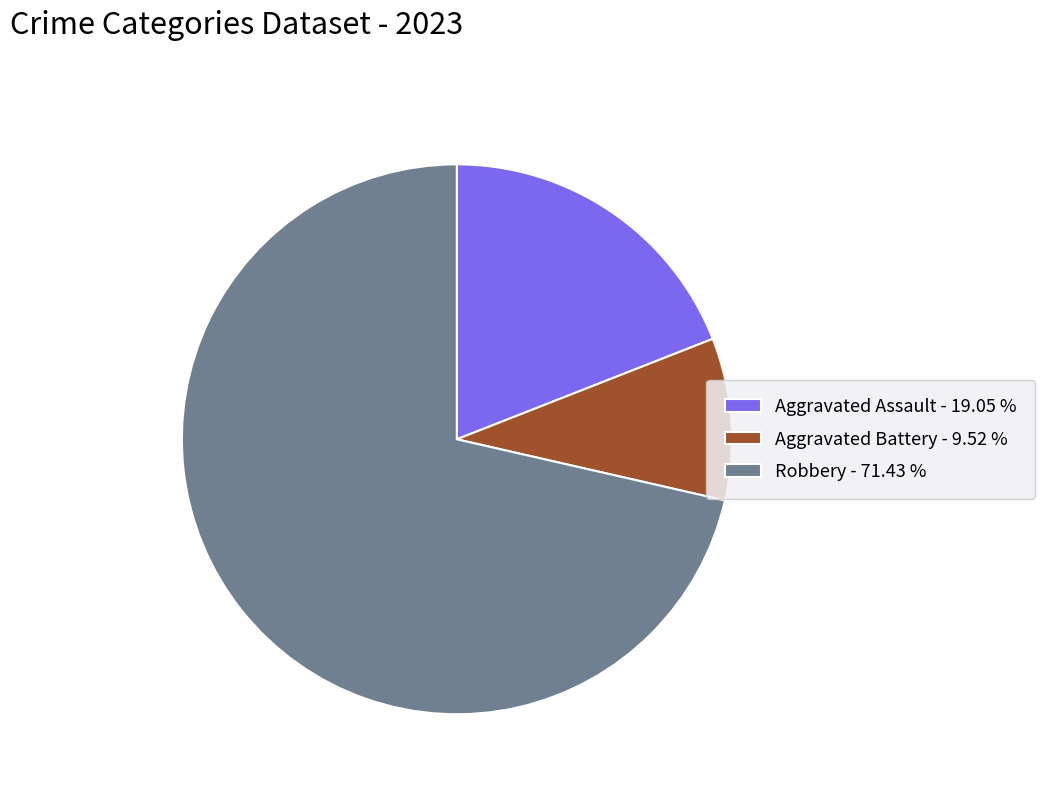

Combined, do Aggravated Battery - 9.52 % and Robbery - 71.43 % account for over 50%?

Yes